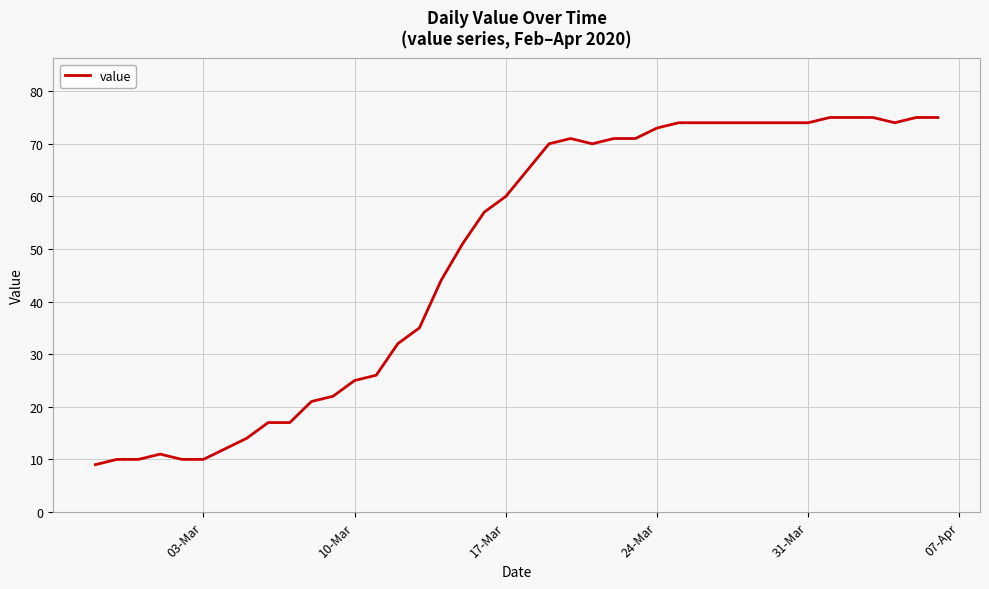

What is the maximum value shown in the chart?

75